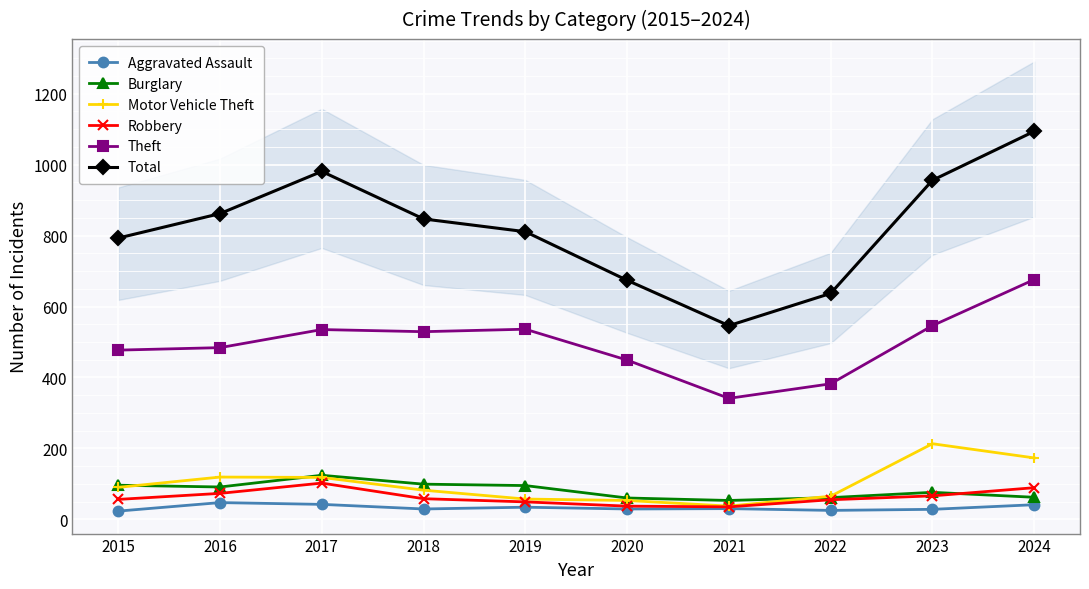

Which series has the widest spread of values?

Total